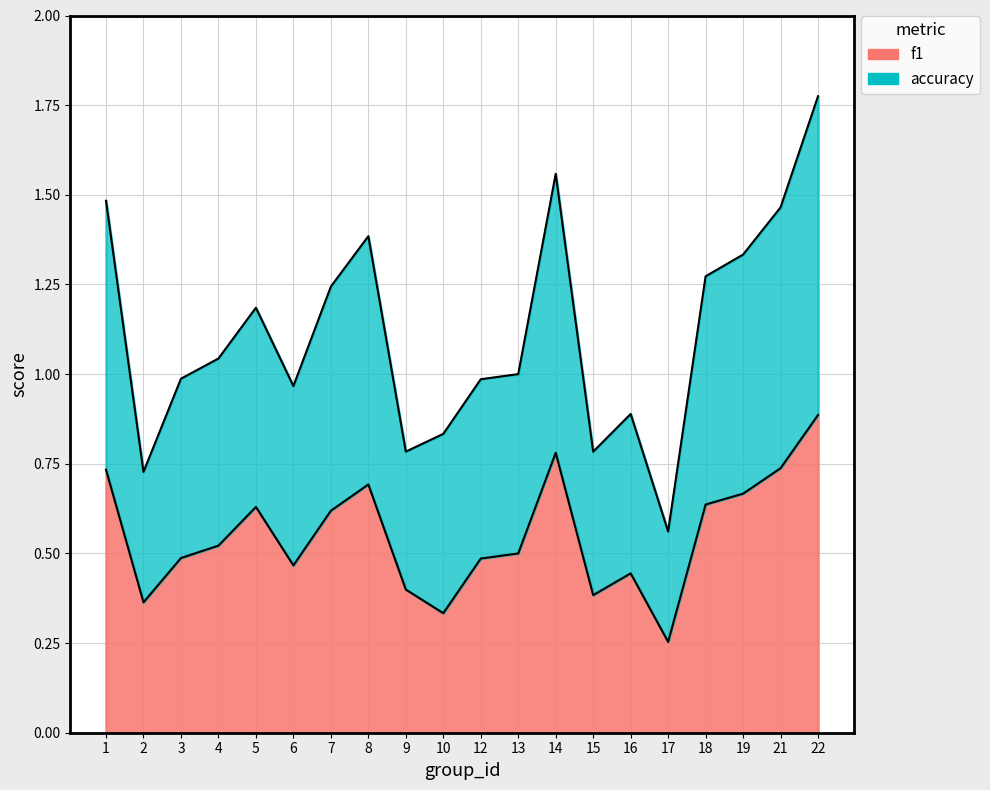

True or false: accuracy and f1 intersect in this chart.

False